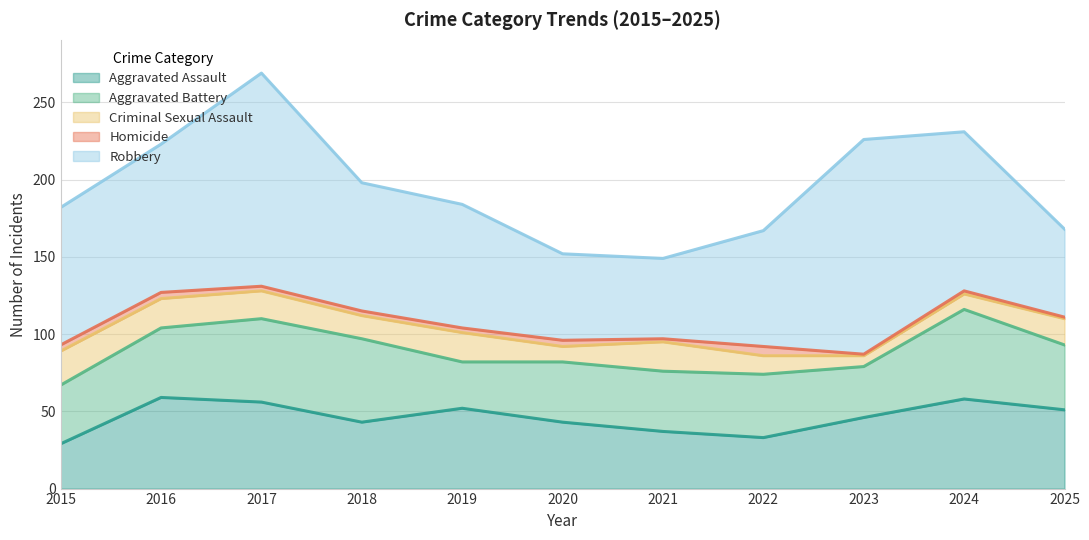

How many data points does each series have?

11